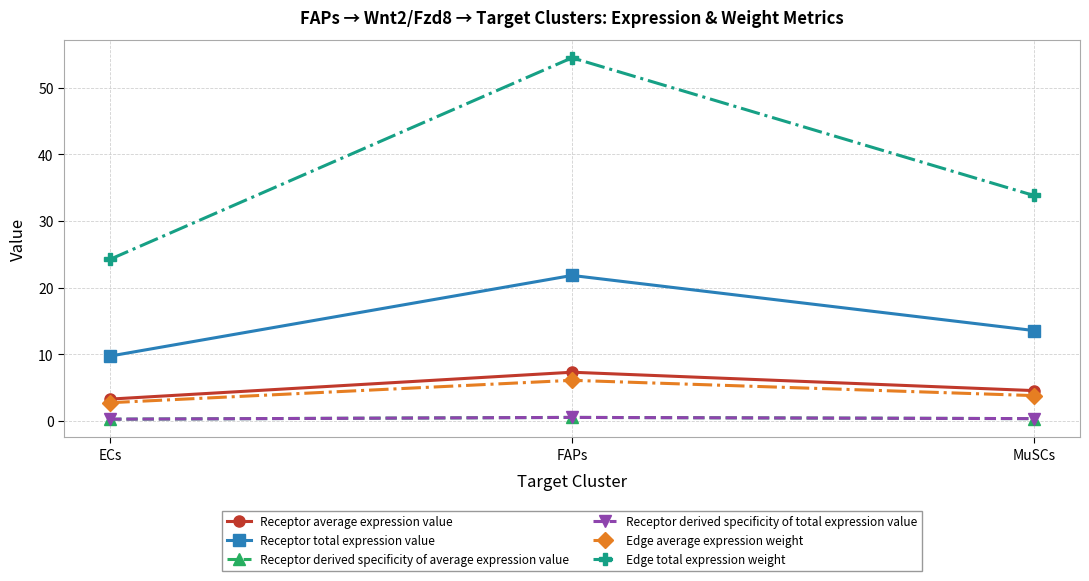

Does the chart have visible grid lines?

Yes